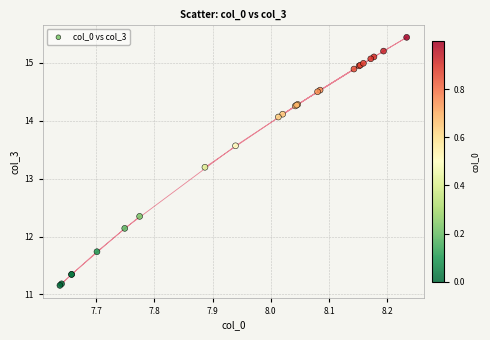

What Y value in the scatter plot is closest to 13?

13.2